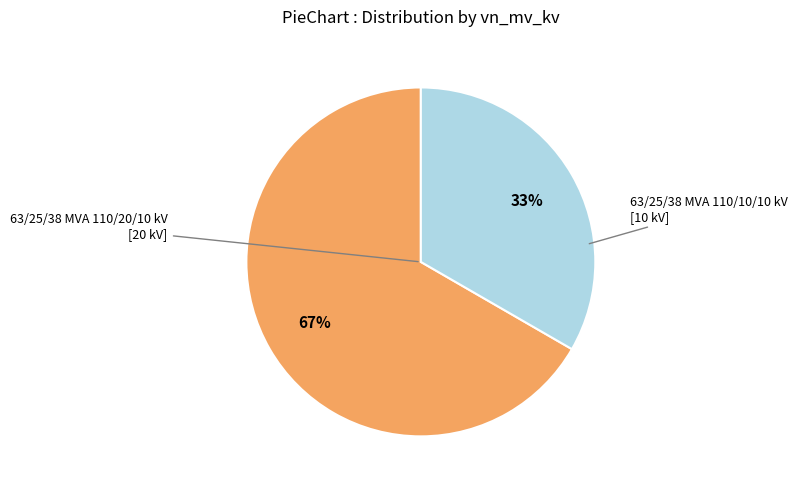

Is there any slice that represents more than half of the pie?

Yes